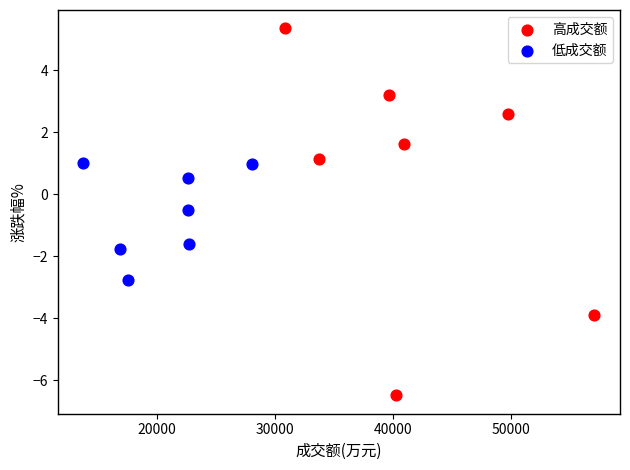

Which series has the widest spread of Y values?

高成交额